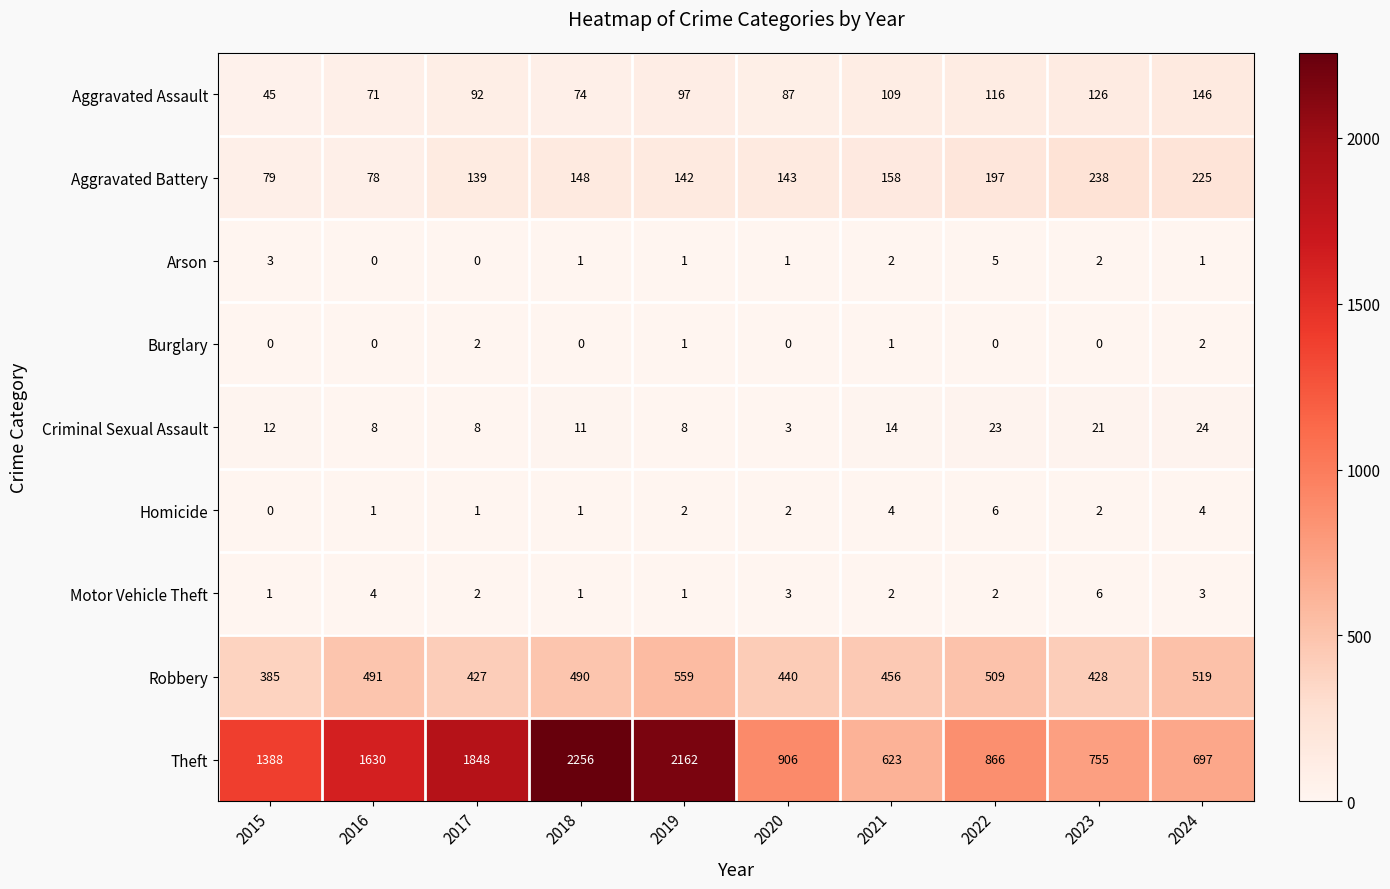

True or false: Burglary has a value of 2 at 2017.

True